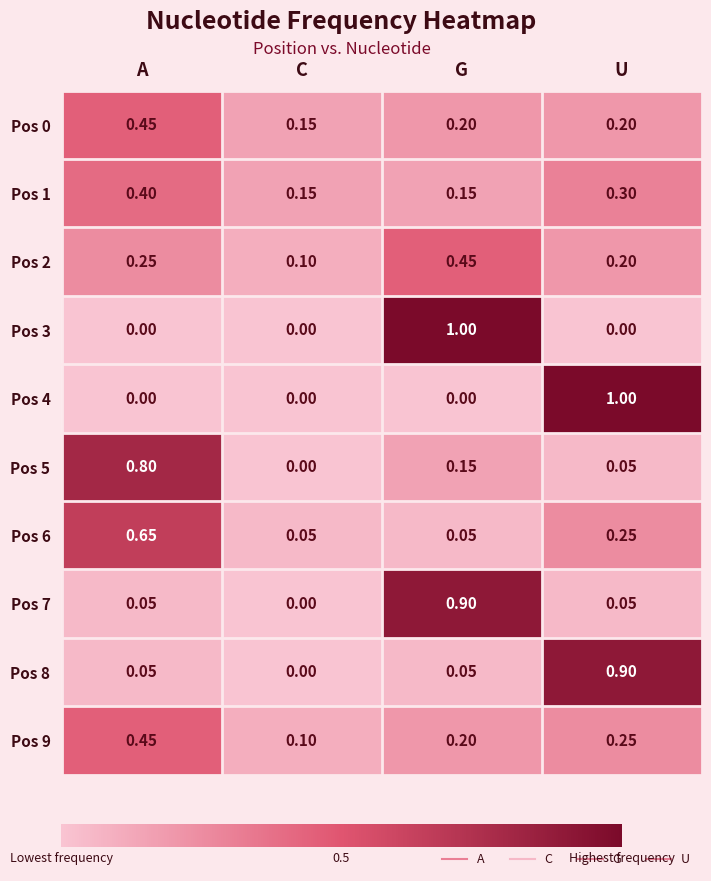

What is the spread (max minus min) of values at G?

1.0